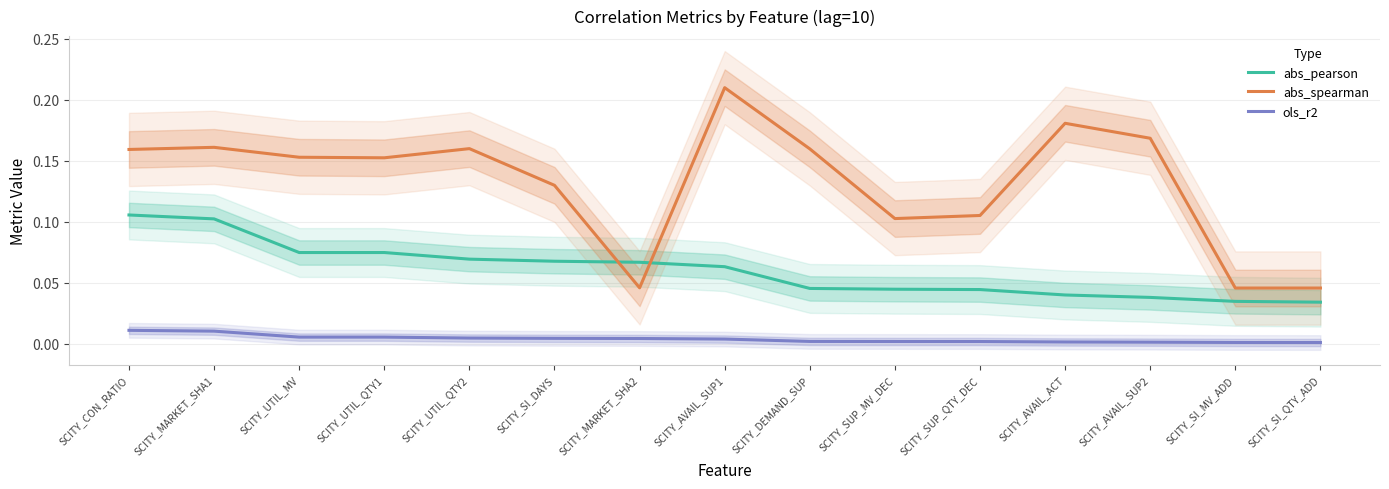

What is the value of the abs_pearson point at the 5th from the left?

0.1